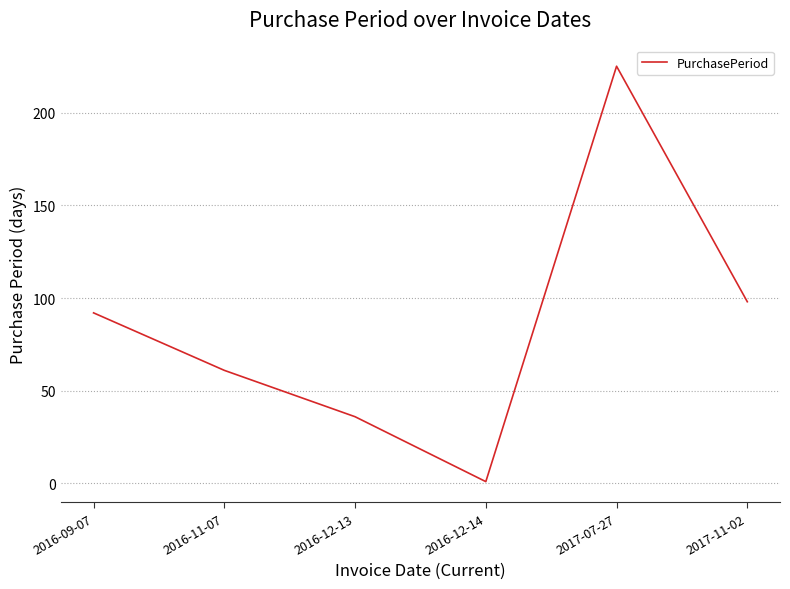

Where is the data nearest to the value 113?

2017-11-02